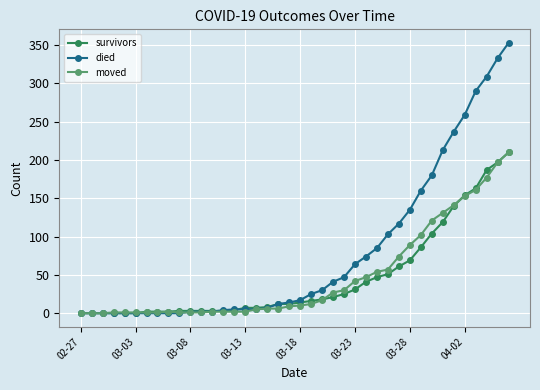

Which series has the largest range (max minus min)?

died